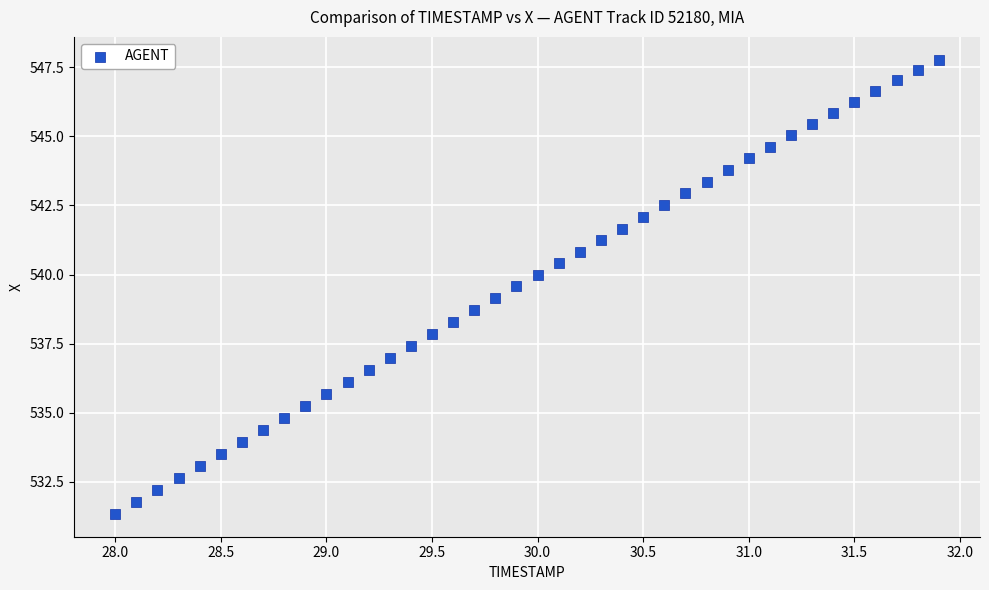

What is the range of Y values (max minus min)?

16.5